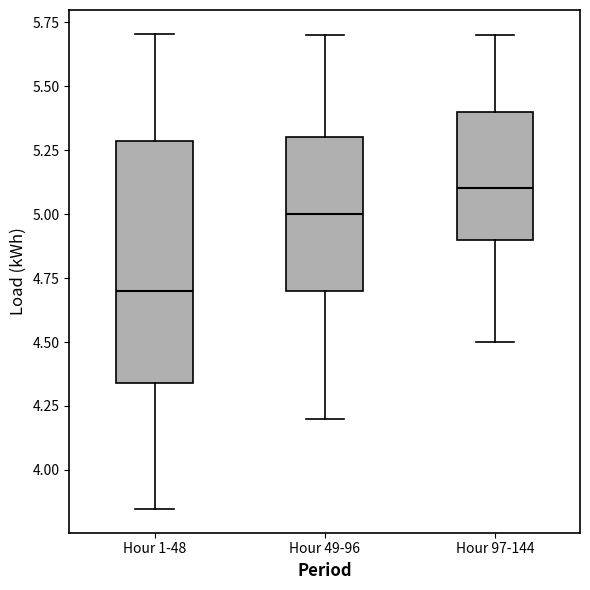

Where is the lower edge of the box for Hour 97-144 on the y-axis? The values are not printed on the chart, so give them approximately, as read against the axis.

4.90